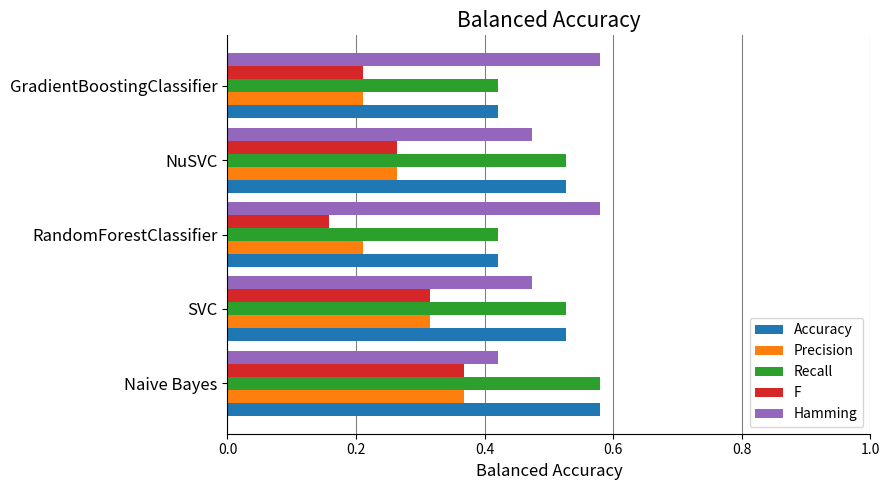

True or false: Recall has a value of 0.3 at Naive Bayes.

False